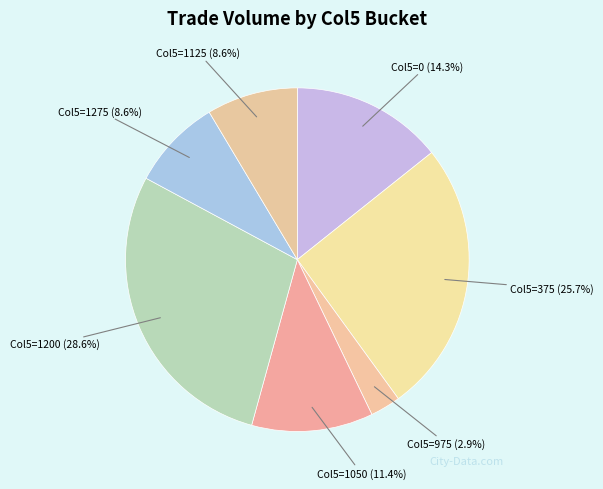

What portion of the pie excludes Col5=0?

85.7%